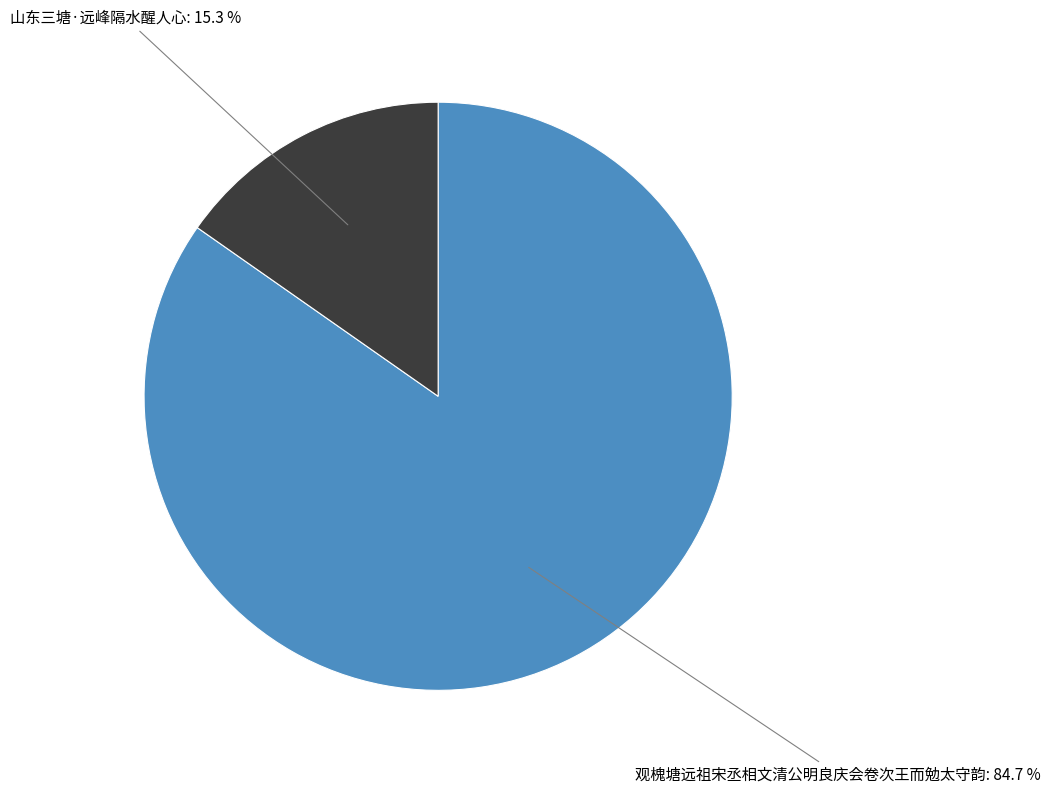

How many segments does this pie chart have?

2